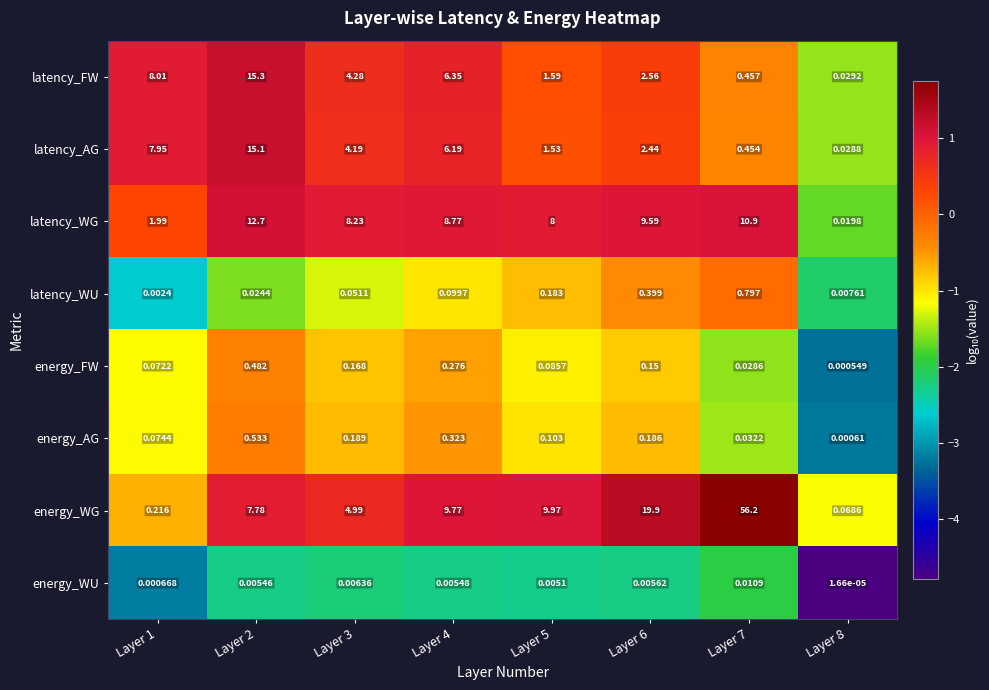

Which series has the widest spread of values?

energy_WG